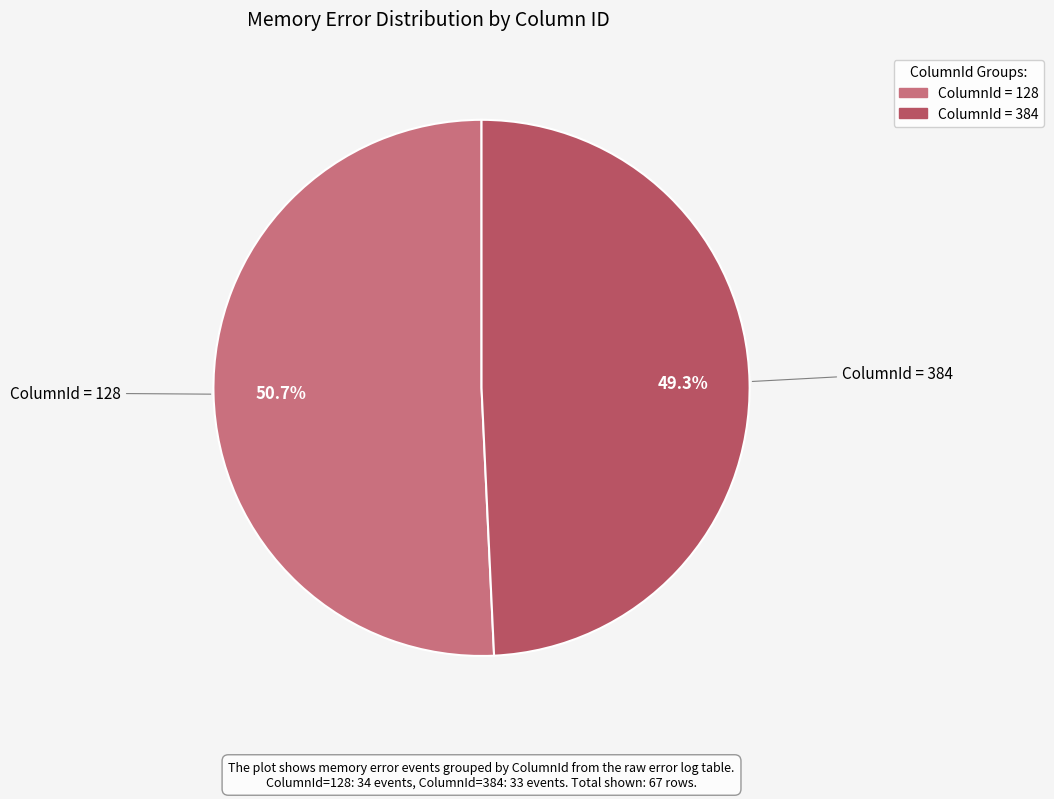

Does any single category account for the majority?

Yes